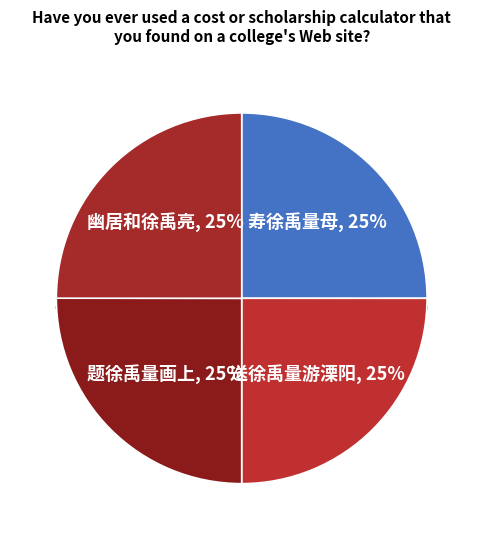

What percentage is the 题徐禹量画上 slice, to the nearest percent?

25%